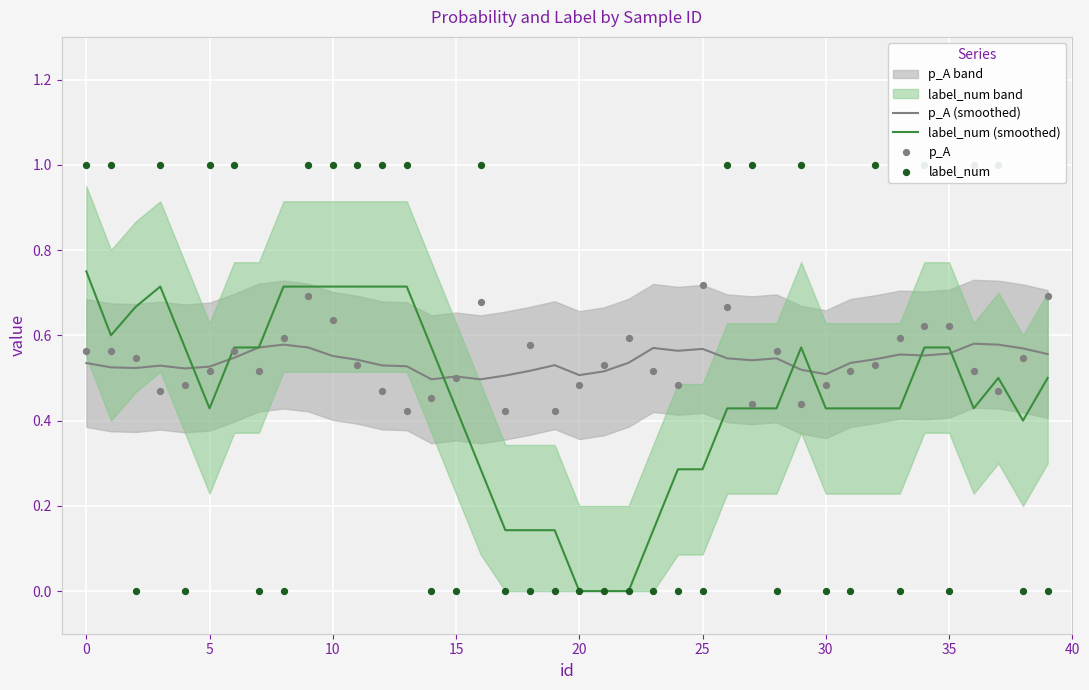

What is the total value across all series at 25?

2.7